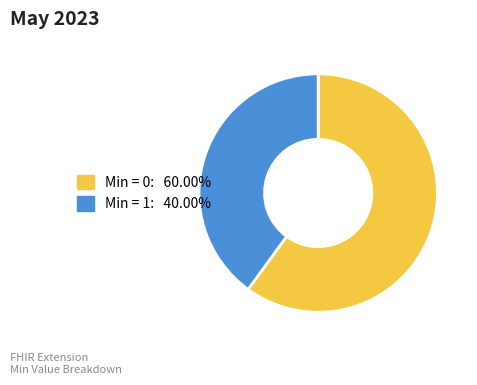

Does any single category account for the majority?

Yes